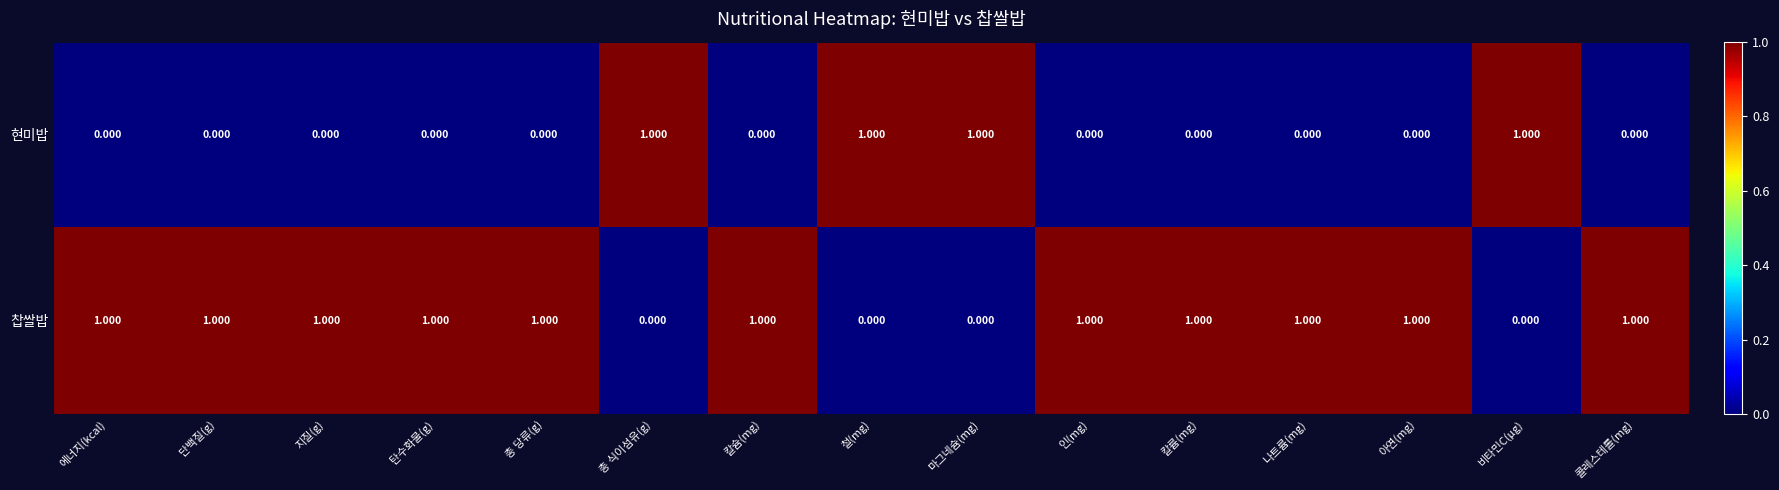

How many series are shown in this chart?

2